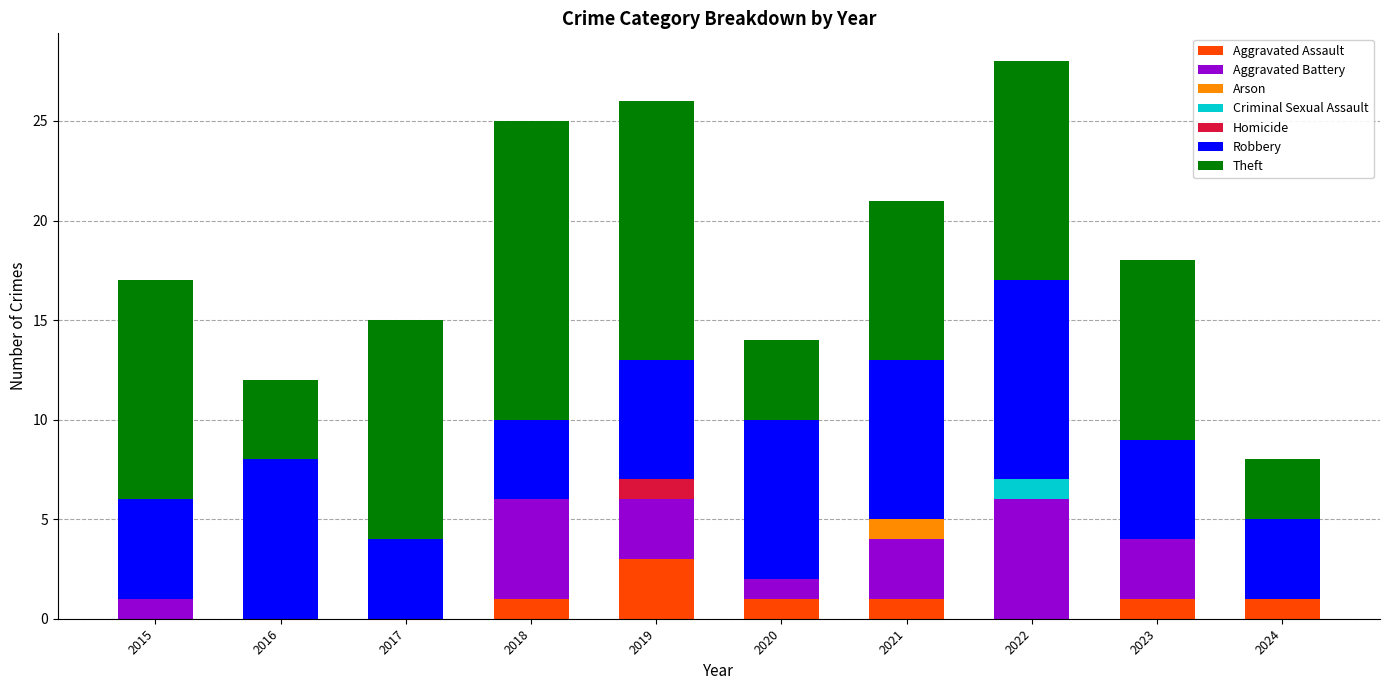

What is the total value across all series at 2024?

8